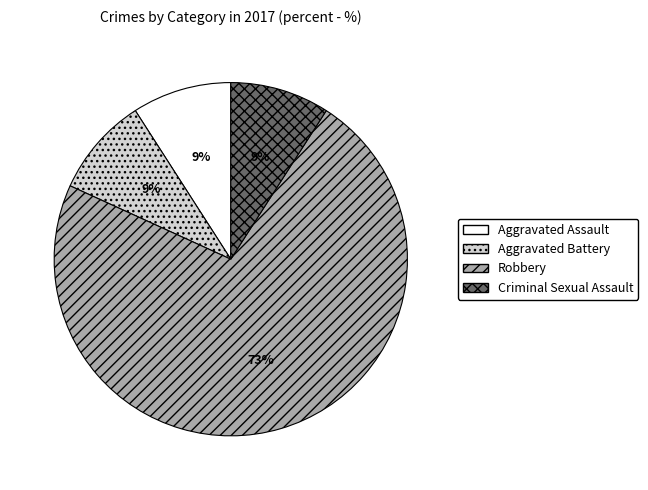

To the nearest percent, what percentage of the pie is Robbery?

73%